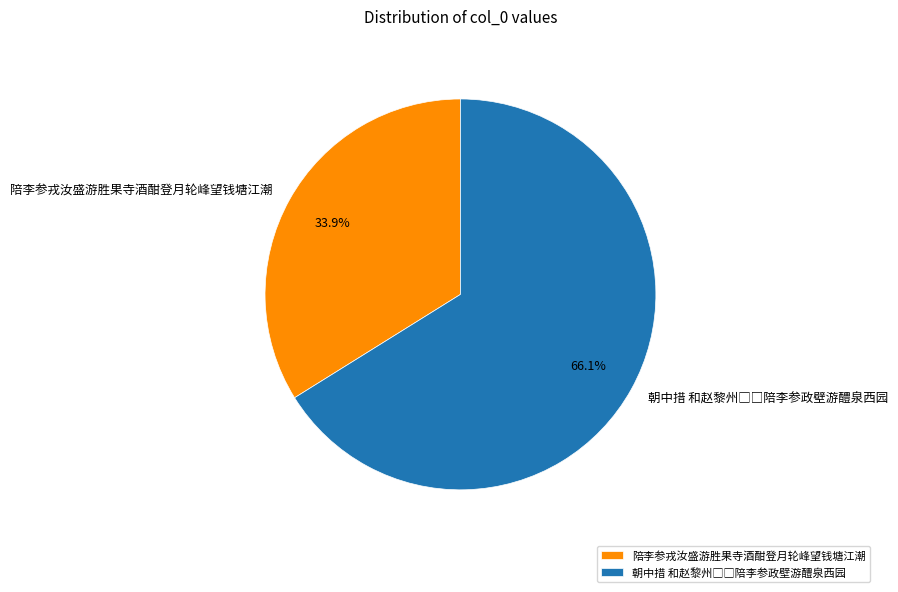

Is there any slice that represents more than half of the pie?

Yes